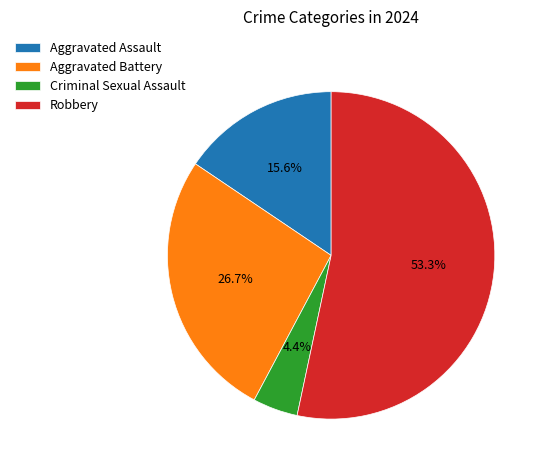

The Robbery slice represents 53% of the pie. True or false?

True